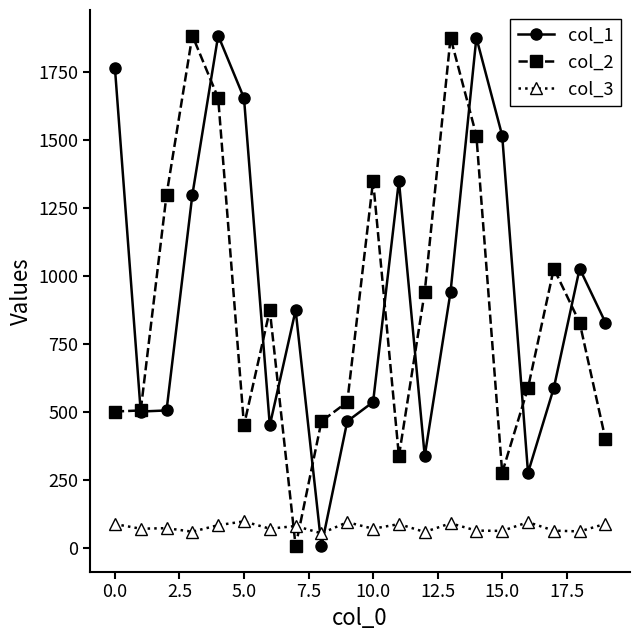

At how many categories does at least one series exceed 1589?

6